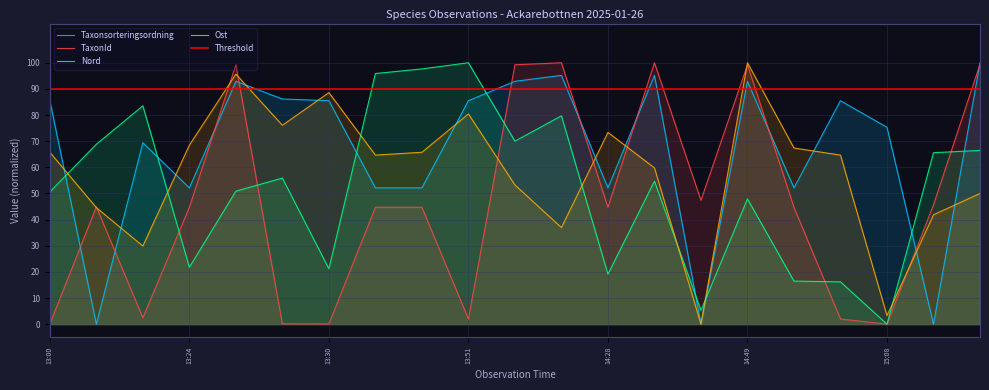

List the series in order of their peak value, highest first.

TaxonId, Taxonsorteringsordning, Nord, Ost